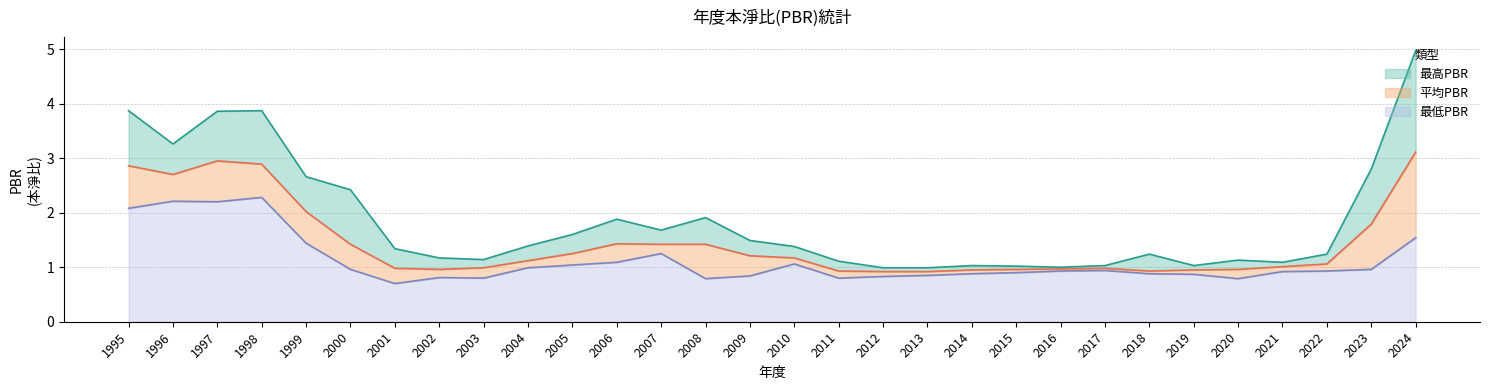

Where is the first local minimum for 最高PBR?

1996